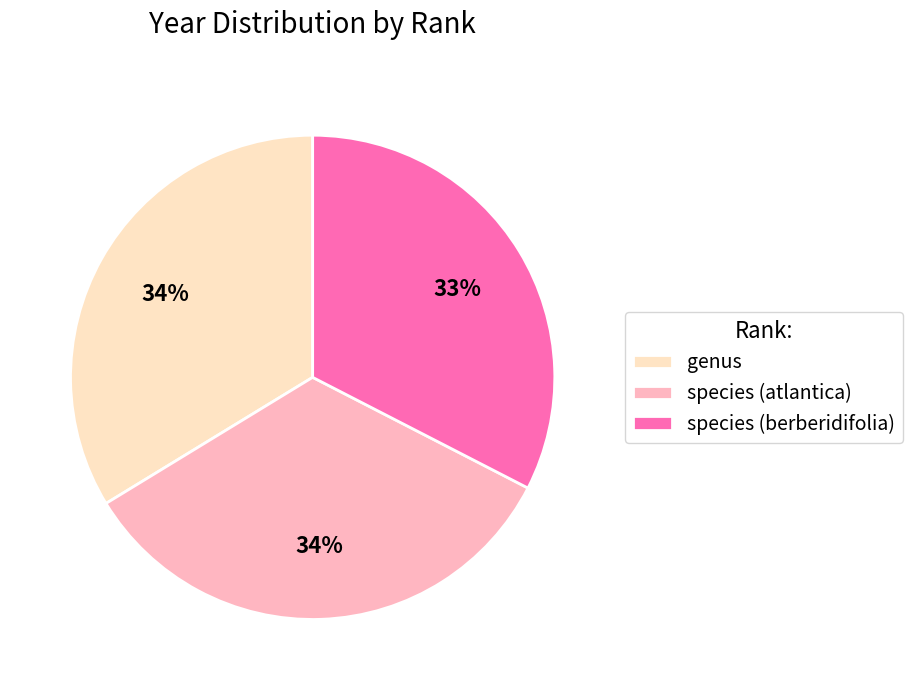

Is it true that species (berberidifolia) is 41% of the pie?

False